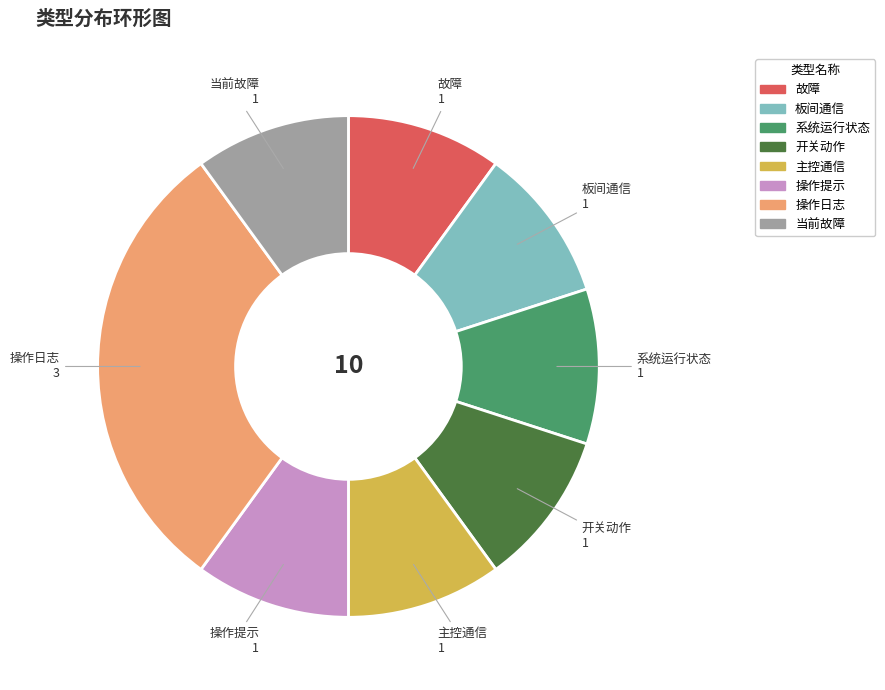

How many segments does this pie chart have?

8